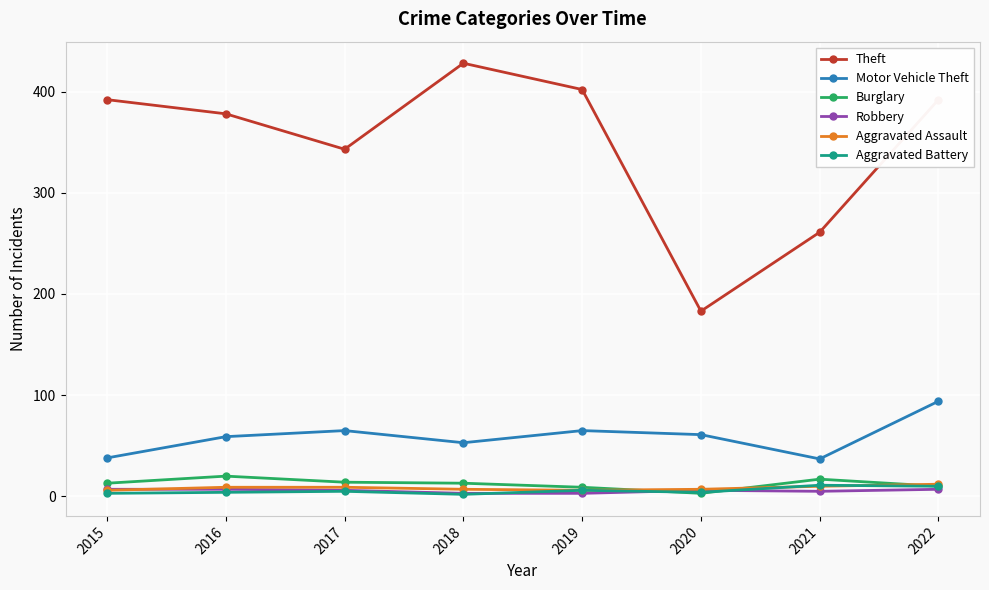

Does the chart have visible grid lines?

Yes